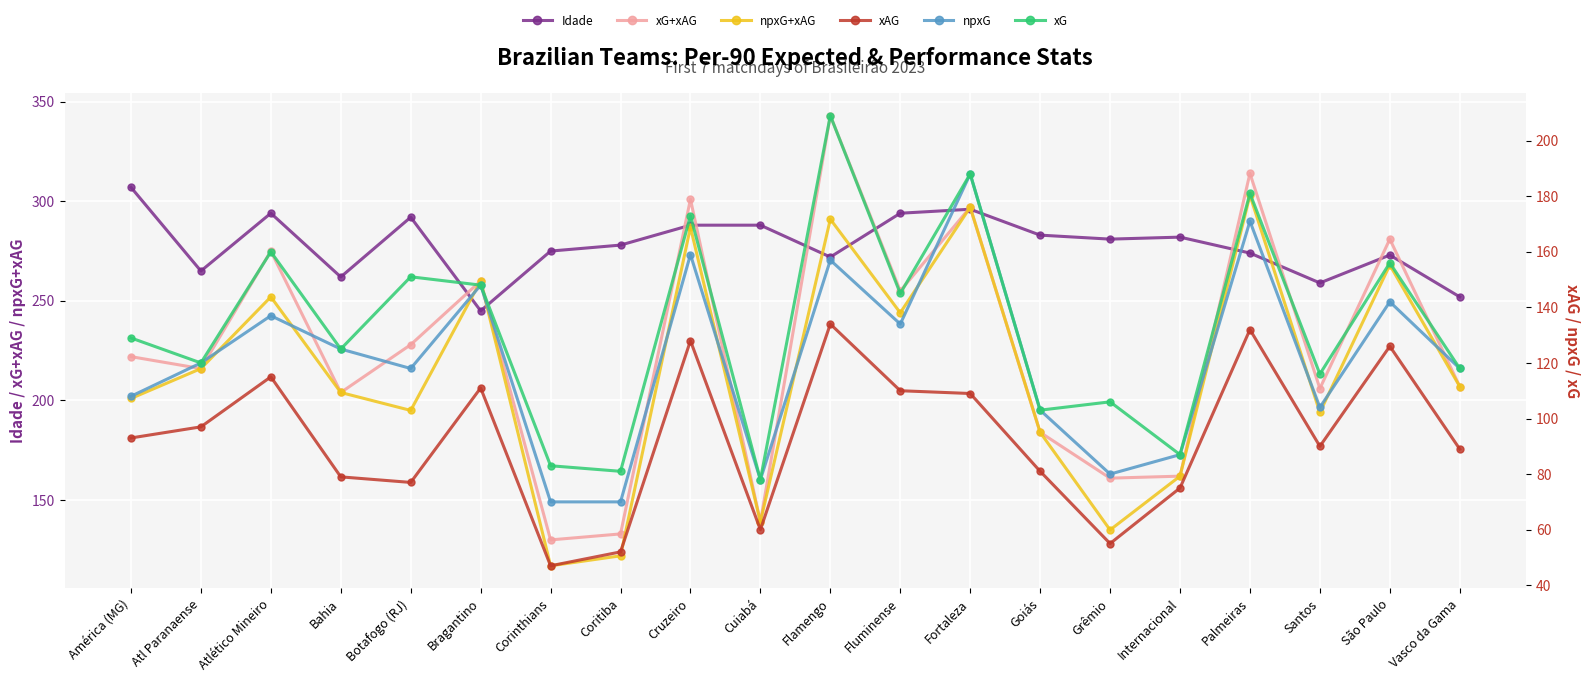

At which category is the sum across all series the highest?

Flamengo